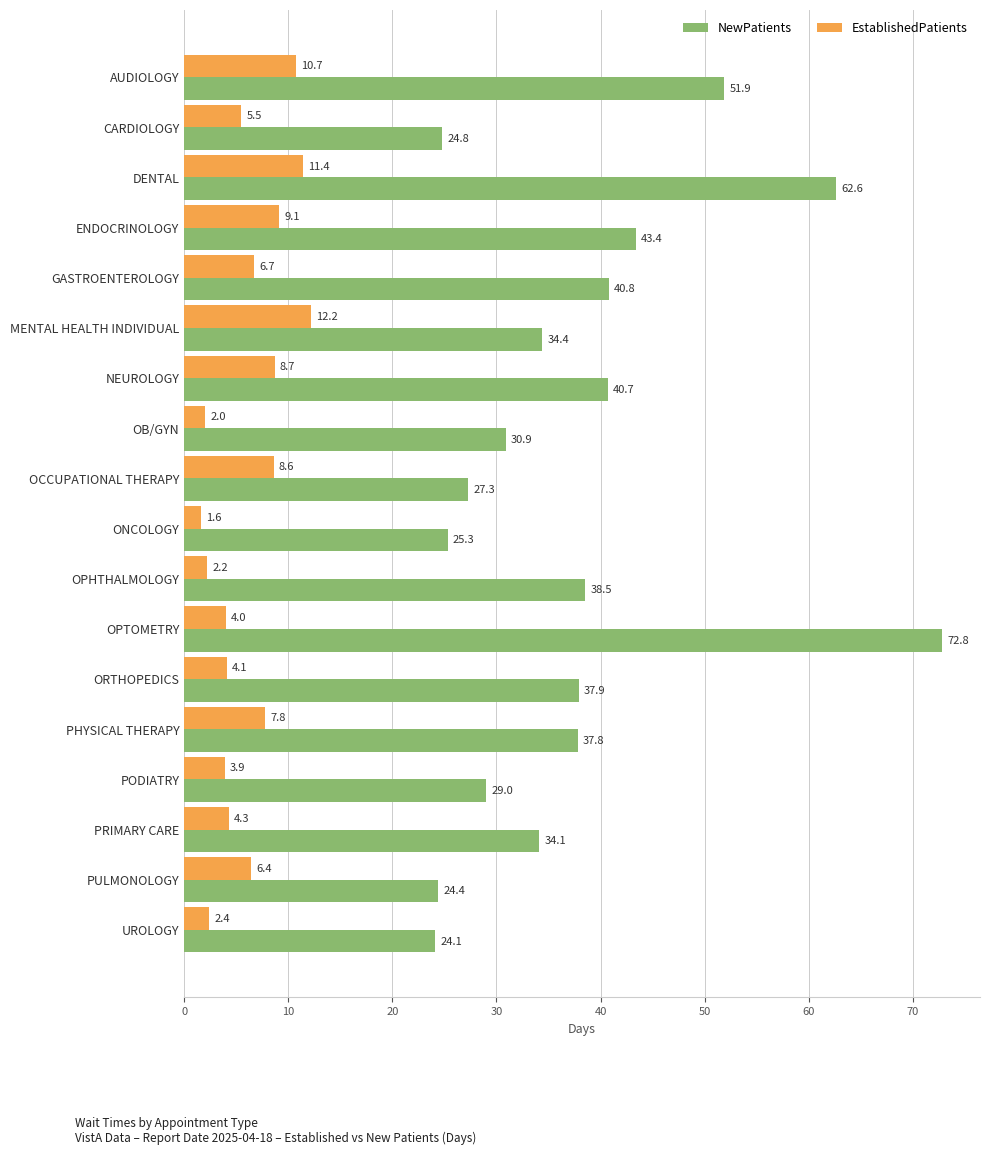

Which series has the largest range (max minus min)?

NewPatients